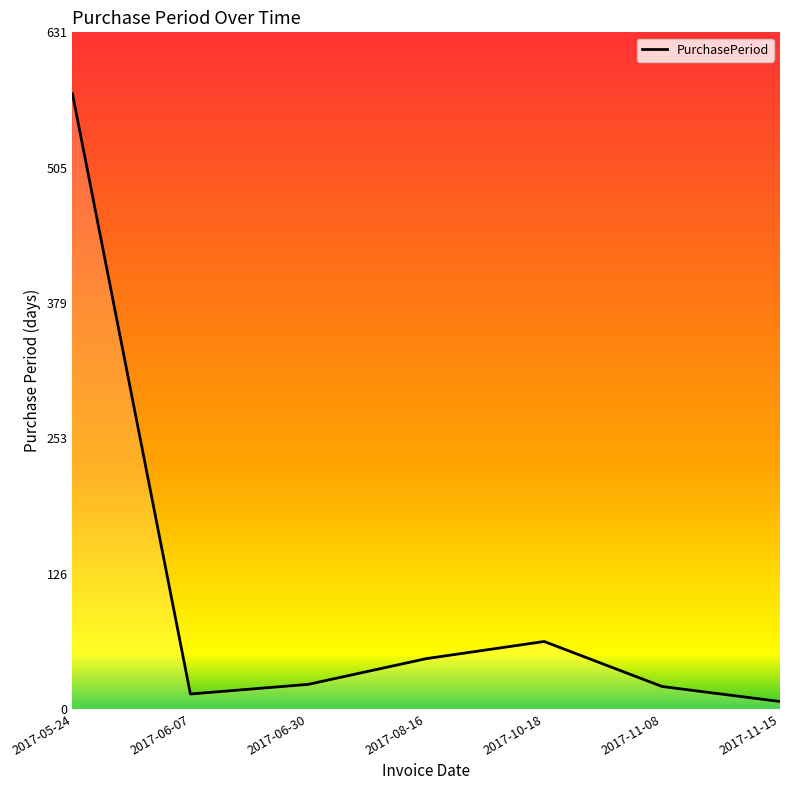

How many interior local valleys (lower than both neighbors) does the data have?

1